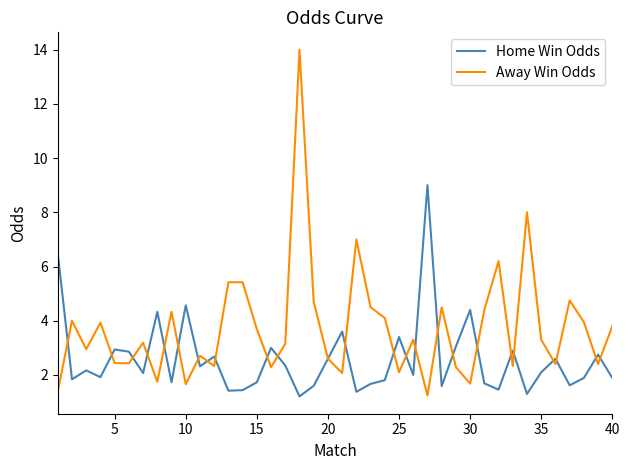

Is this an area chart (filled region under the line)?

No